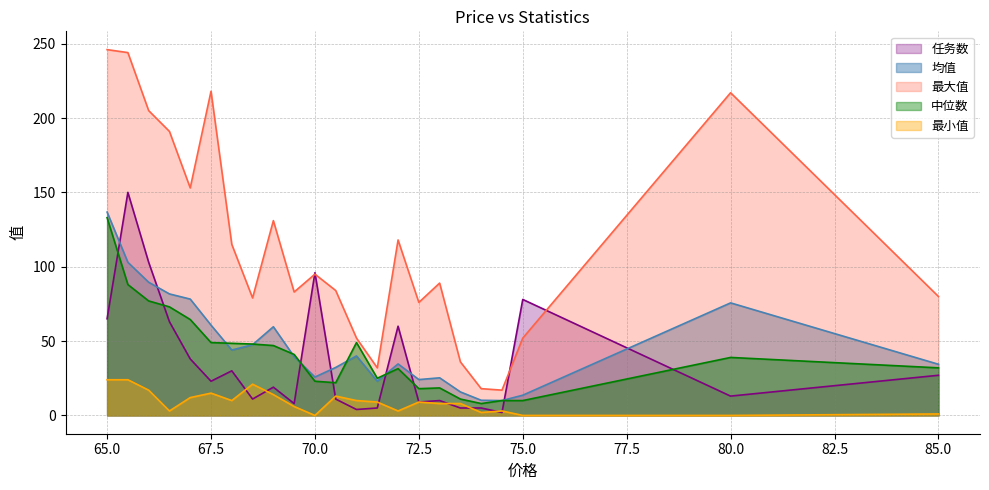

True or false: 均值 has more than 2 points higher than both neighbors.

True